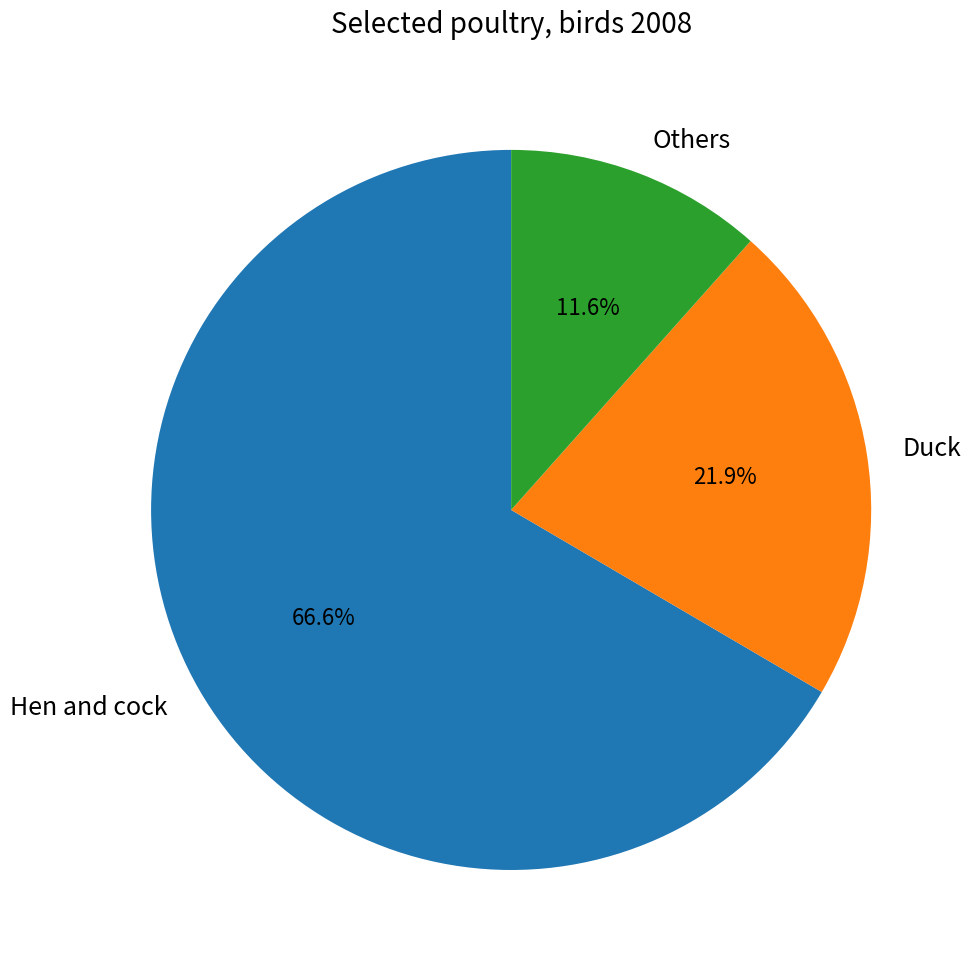

To the nearest percent, what is the difference between the largest and smallest slice percentages?

55%